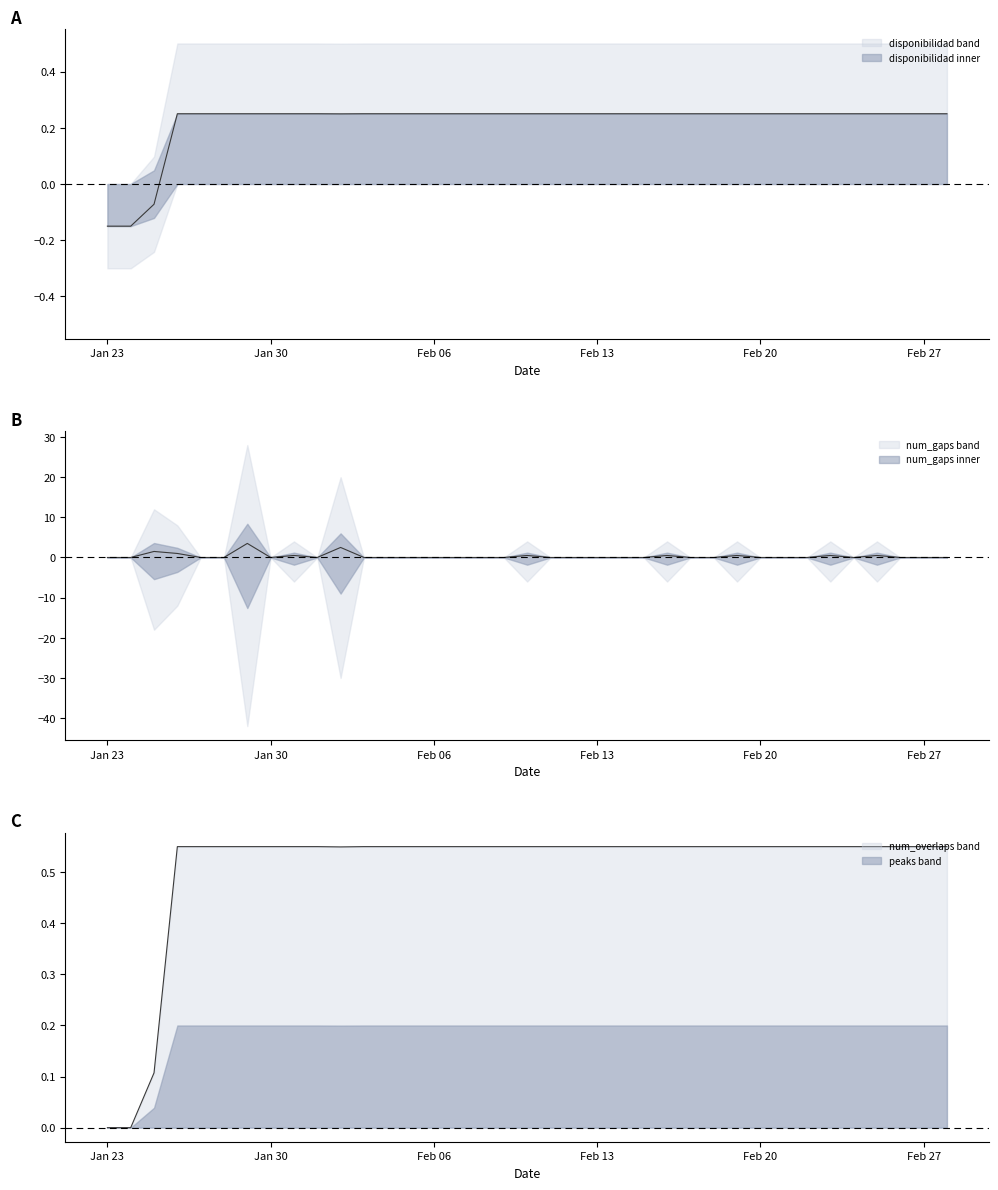

The disponibilidad series shows 0.1 at Jan 30. True or false?

False